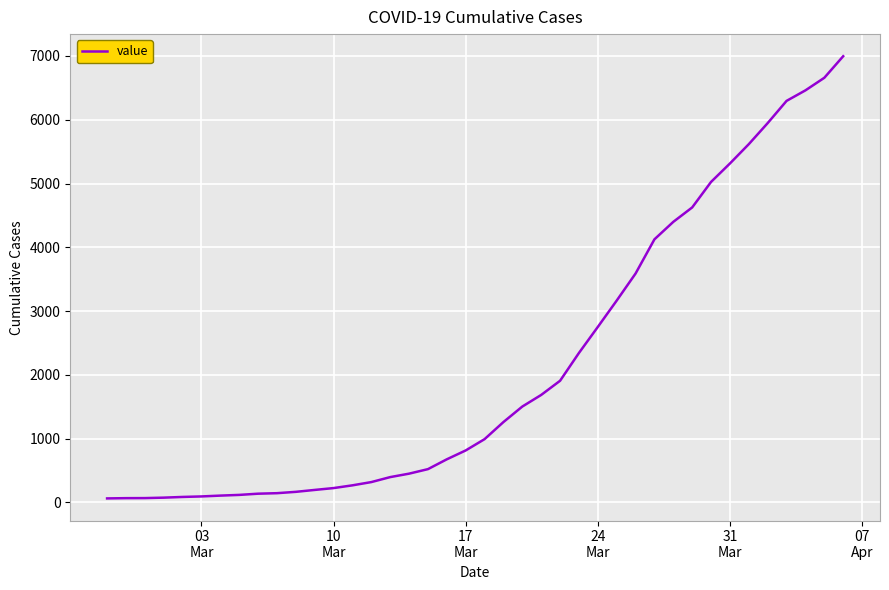

What is the difference between the maximum and minimum values?

6931